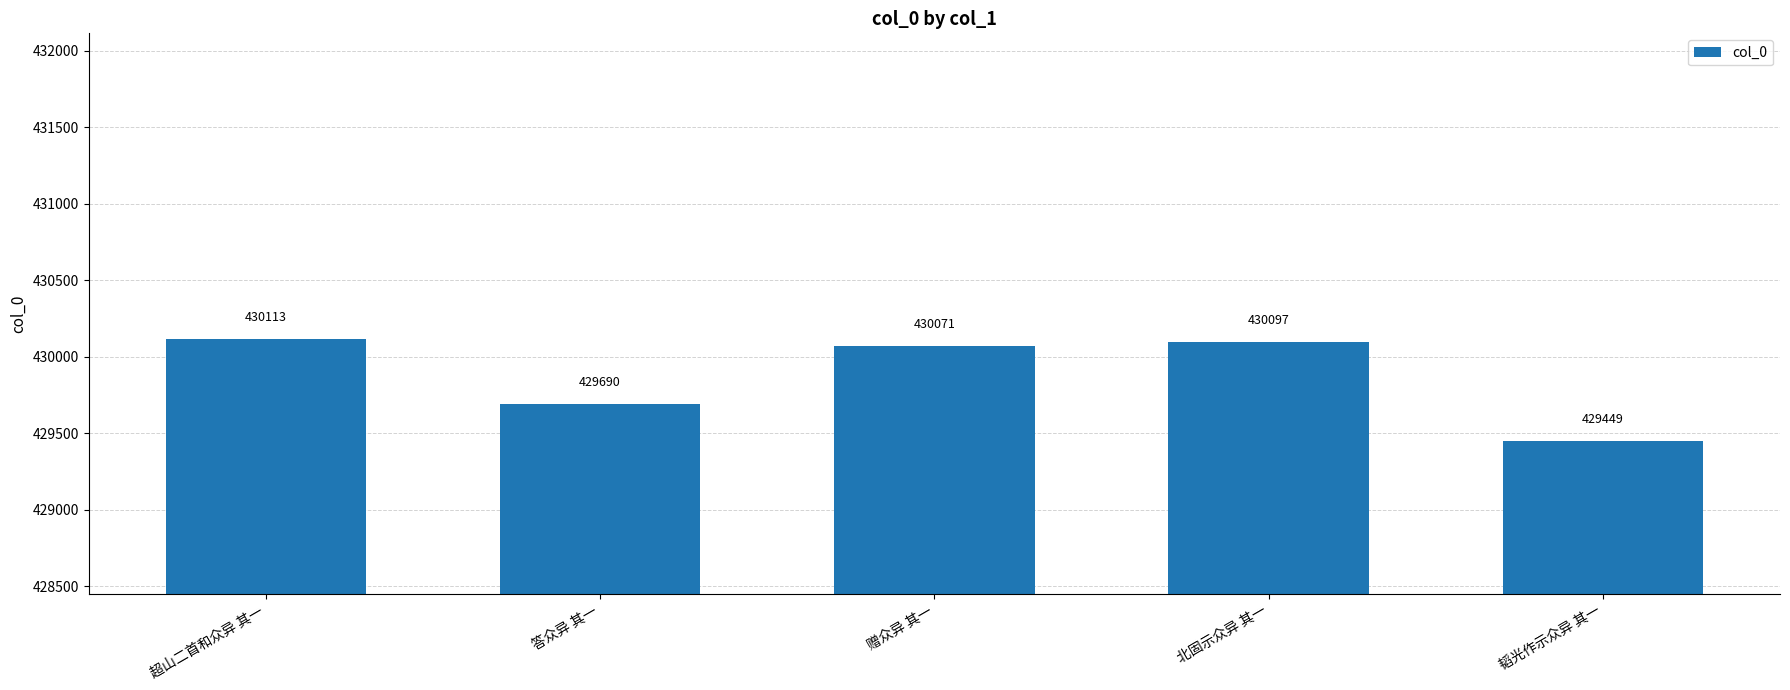

What is the change in value from 答众异 其一 to 北固示众异 其一?

+407